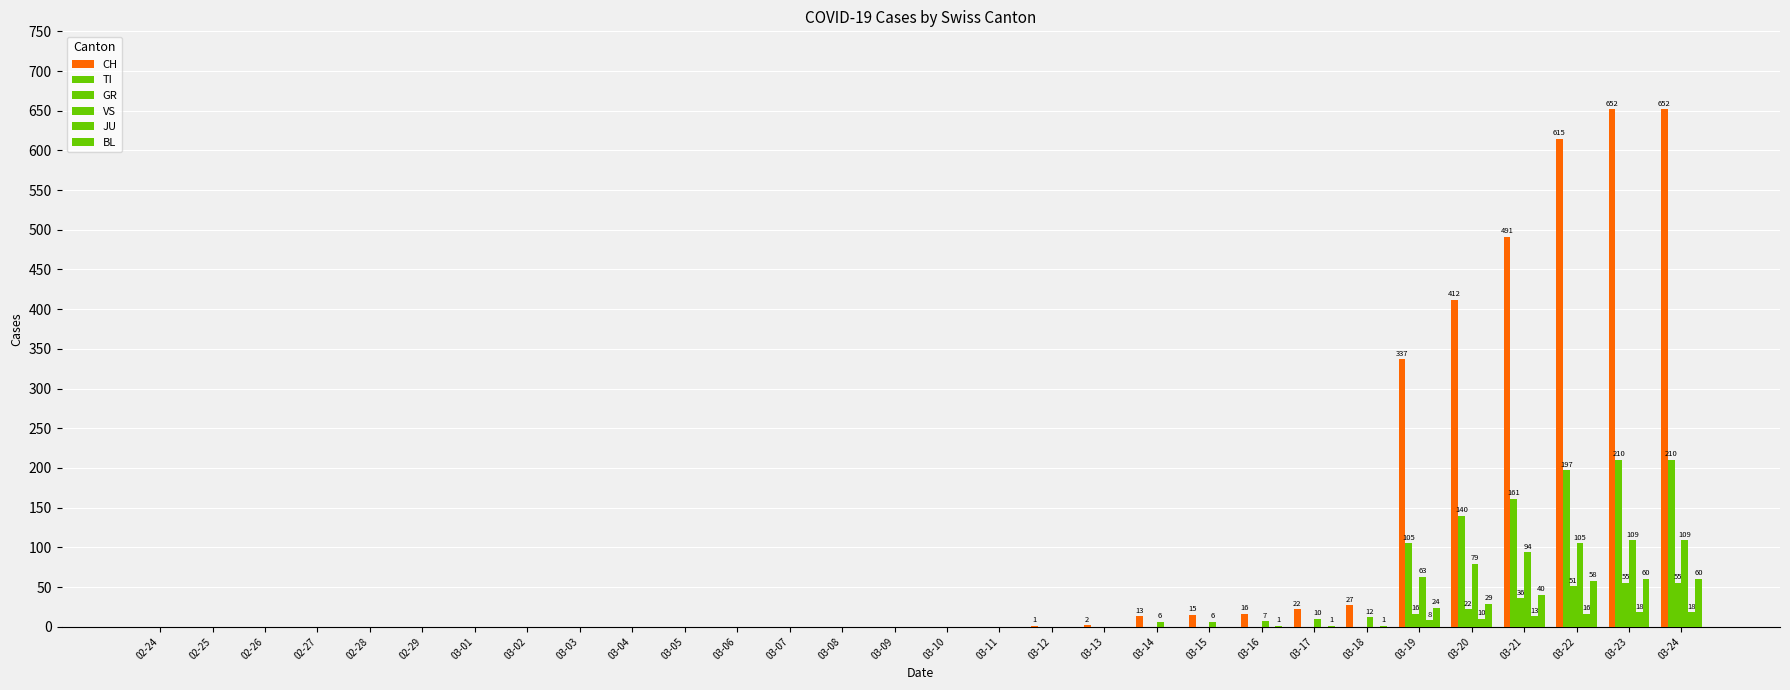

The value of GR at 02-26 is 21. True or false?

False